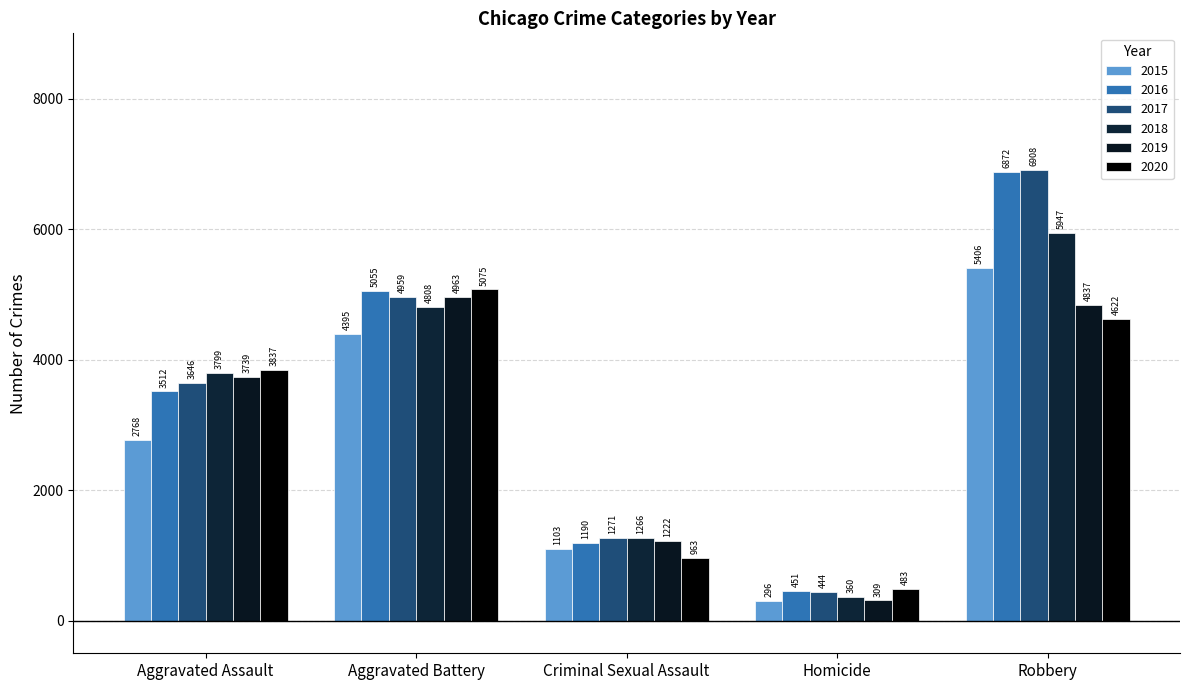

Does the chart contain any negative values?

No